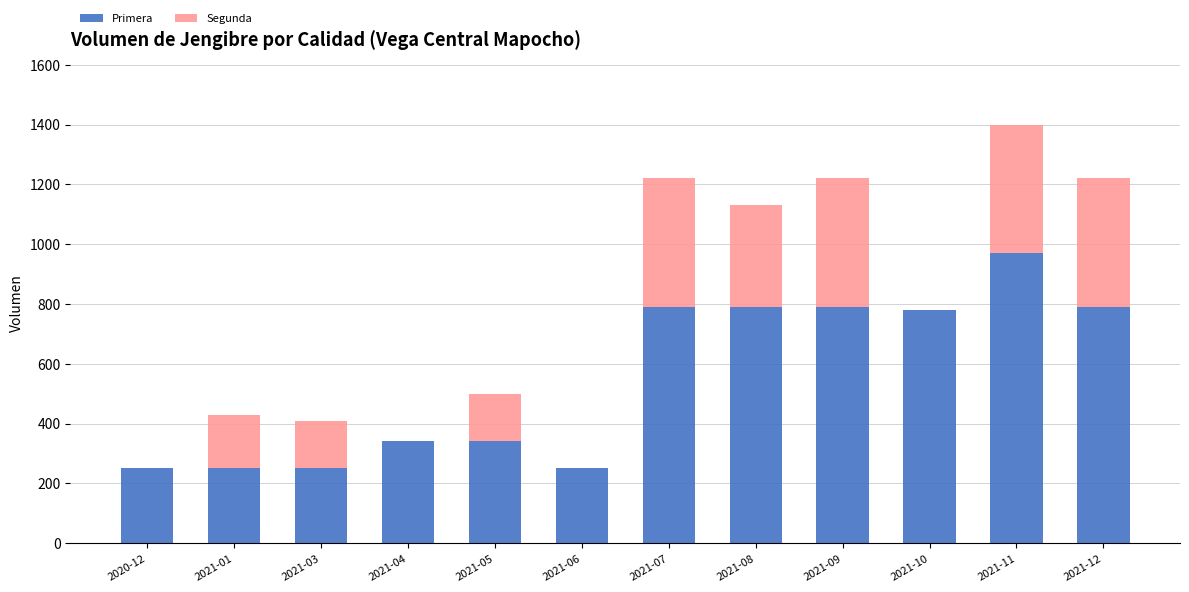

At which category is the sum across all series the highest?

2021-11